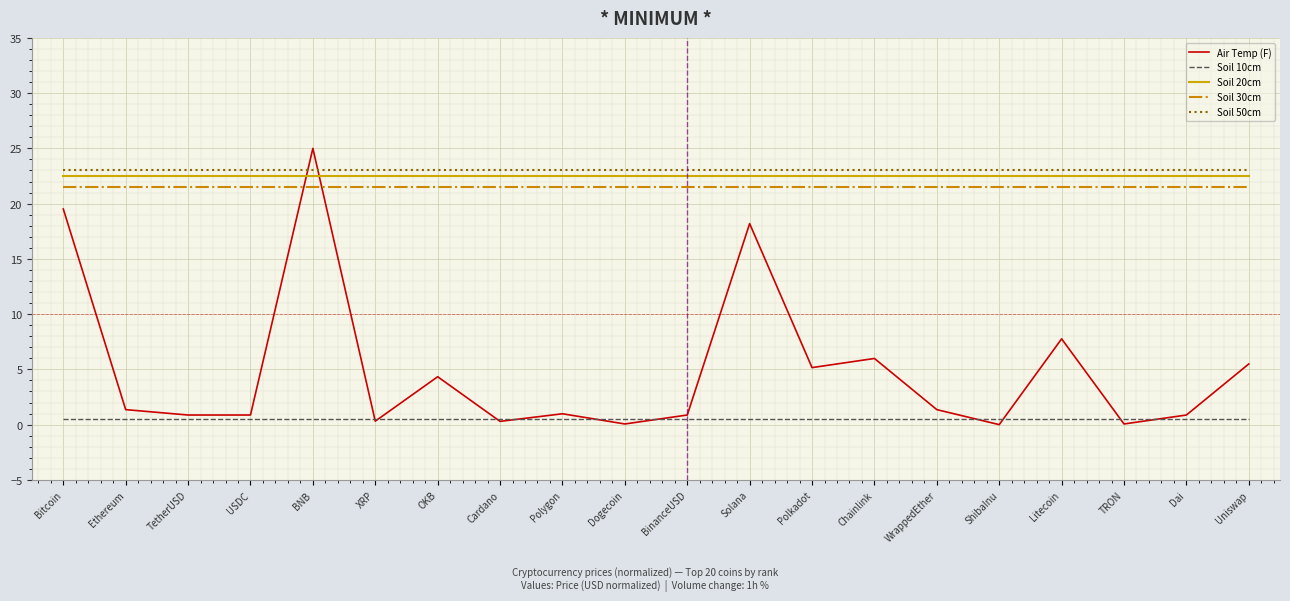

What are all the series names shown in the legend?

Air Temp (F), Soil 10cm, Soil 20cm, Soil 30cm, Soil 50cm